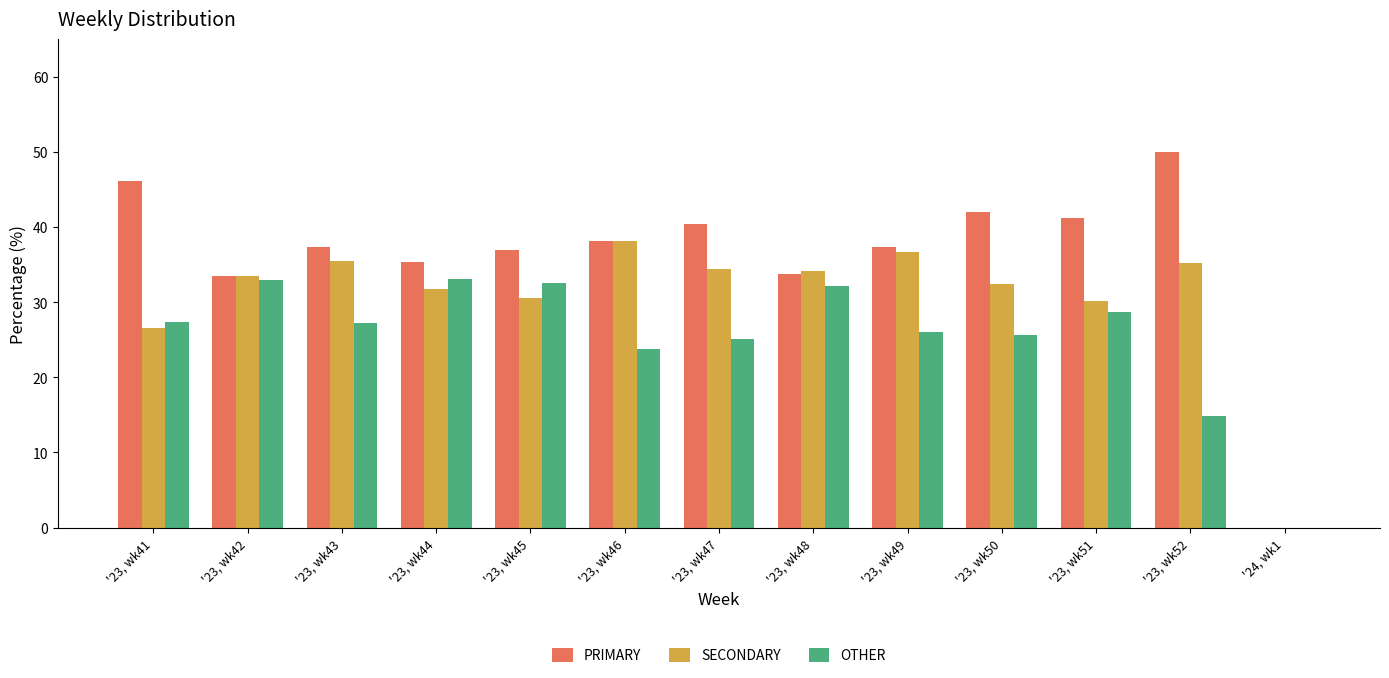

What is the greatest value displayed?

50.0